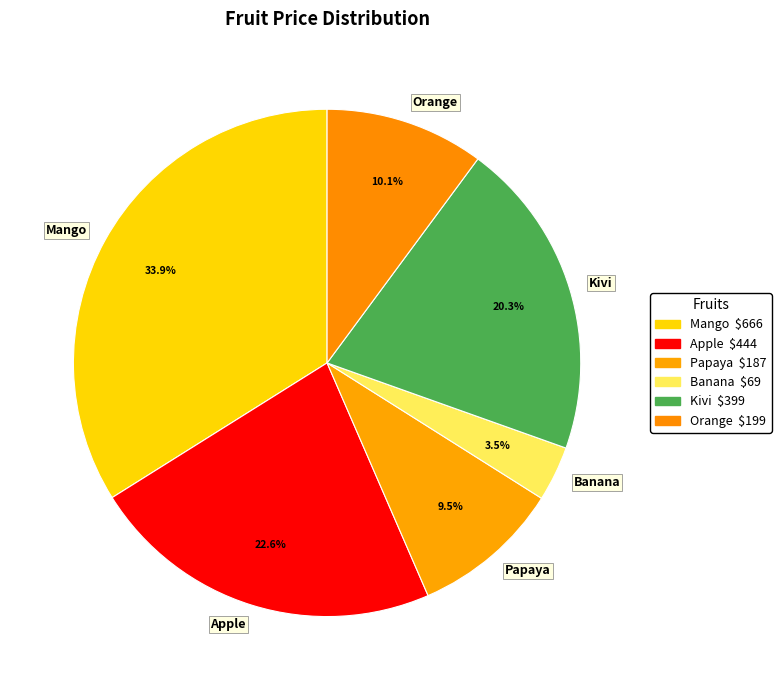

Which category has the biggest portion of the pie?

Mango